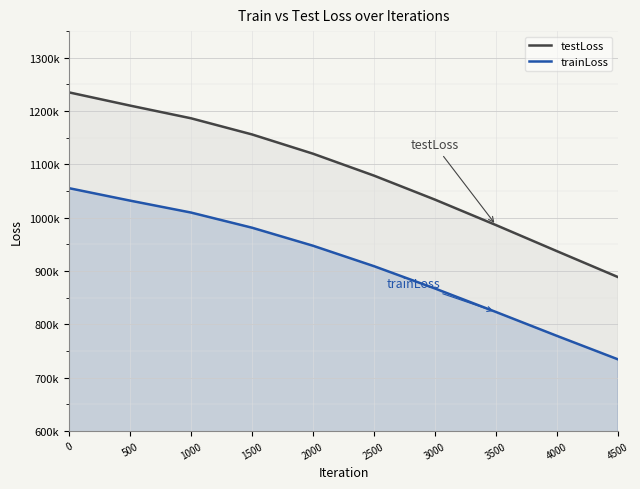

What is the sum of the trainLoss values at 4500 and 1000?

1744178.4